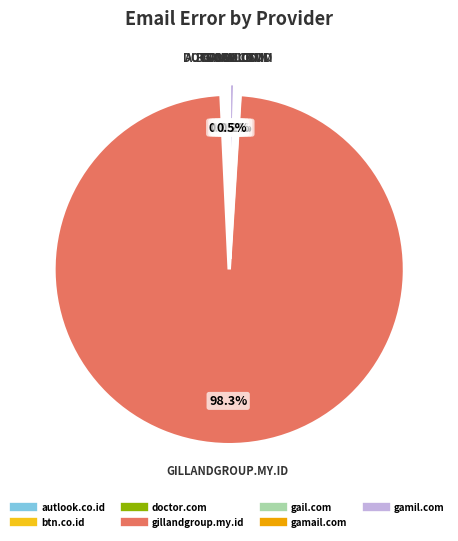

Which category accounts for the majority?

gillandgroup.my.id